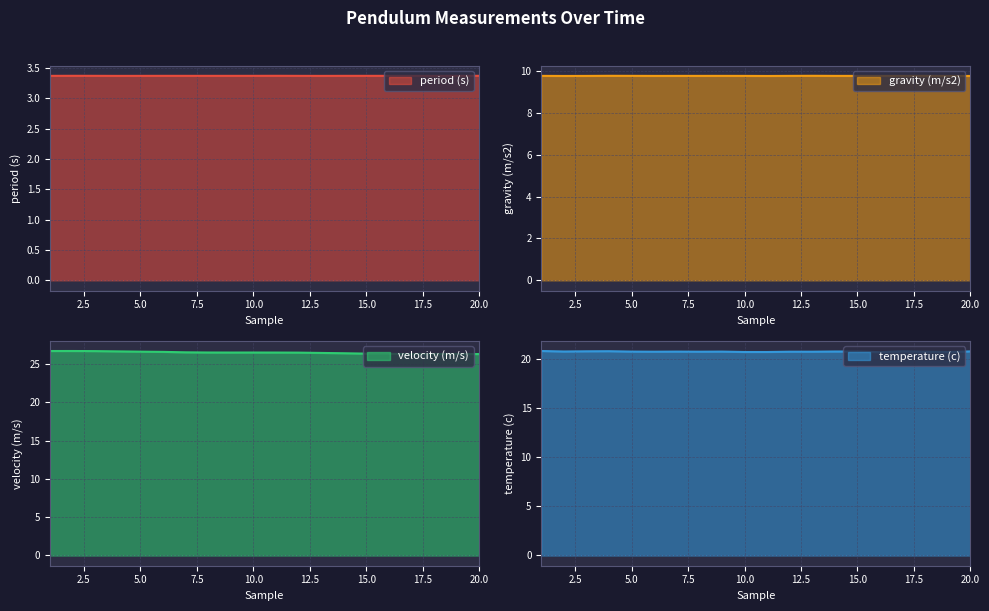

What is the value of the gravity (m/s2) point at the 9th from the left?

9.8